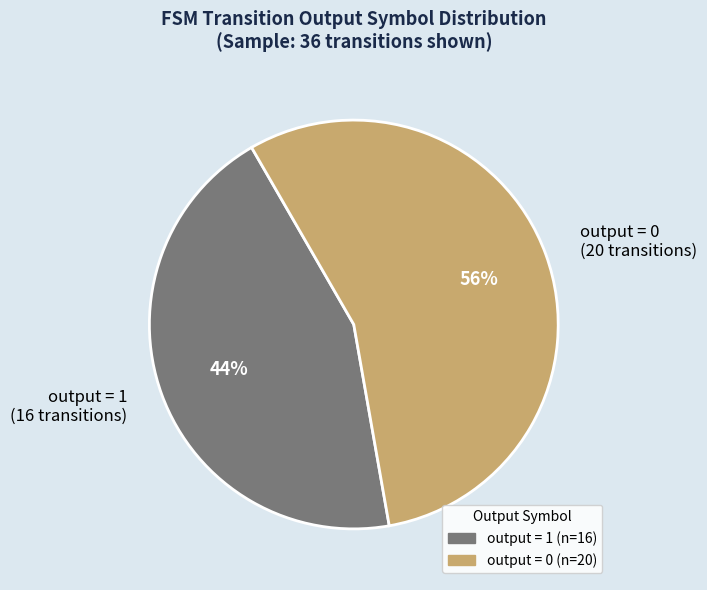

Which category has the biggest portion of the pie?

output = 0 (20 transitions)